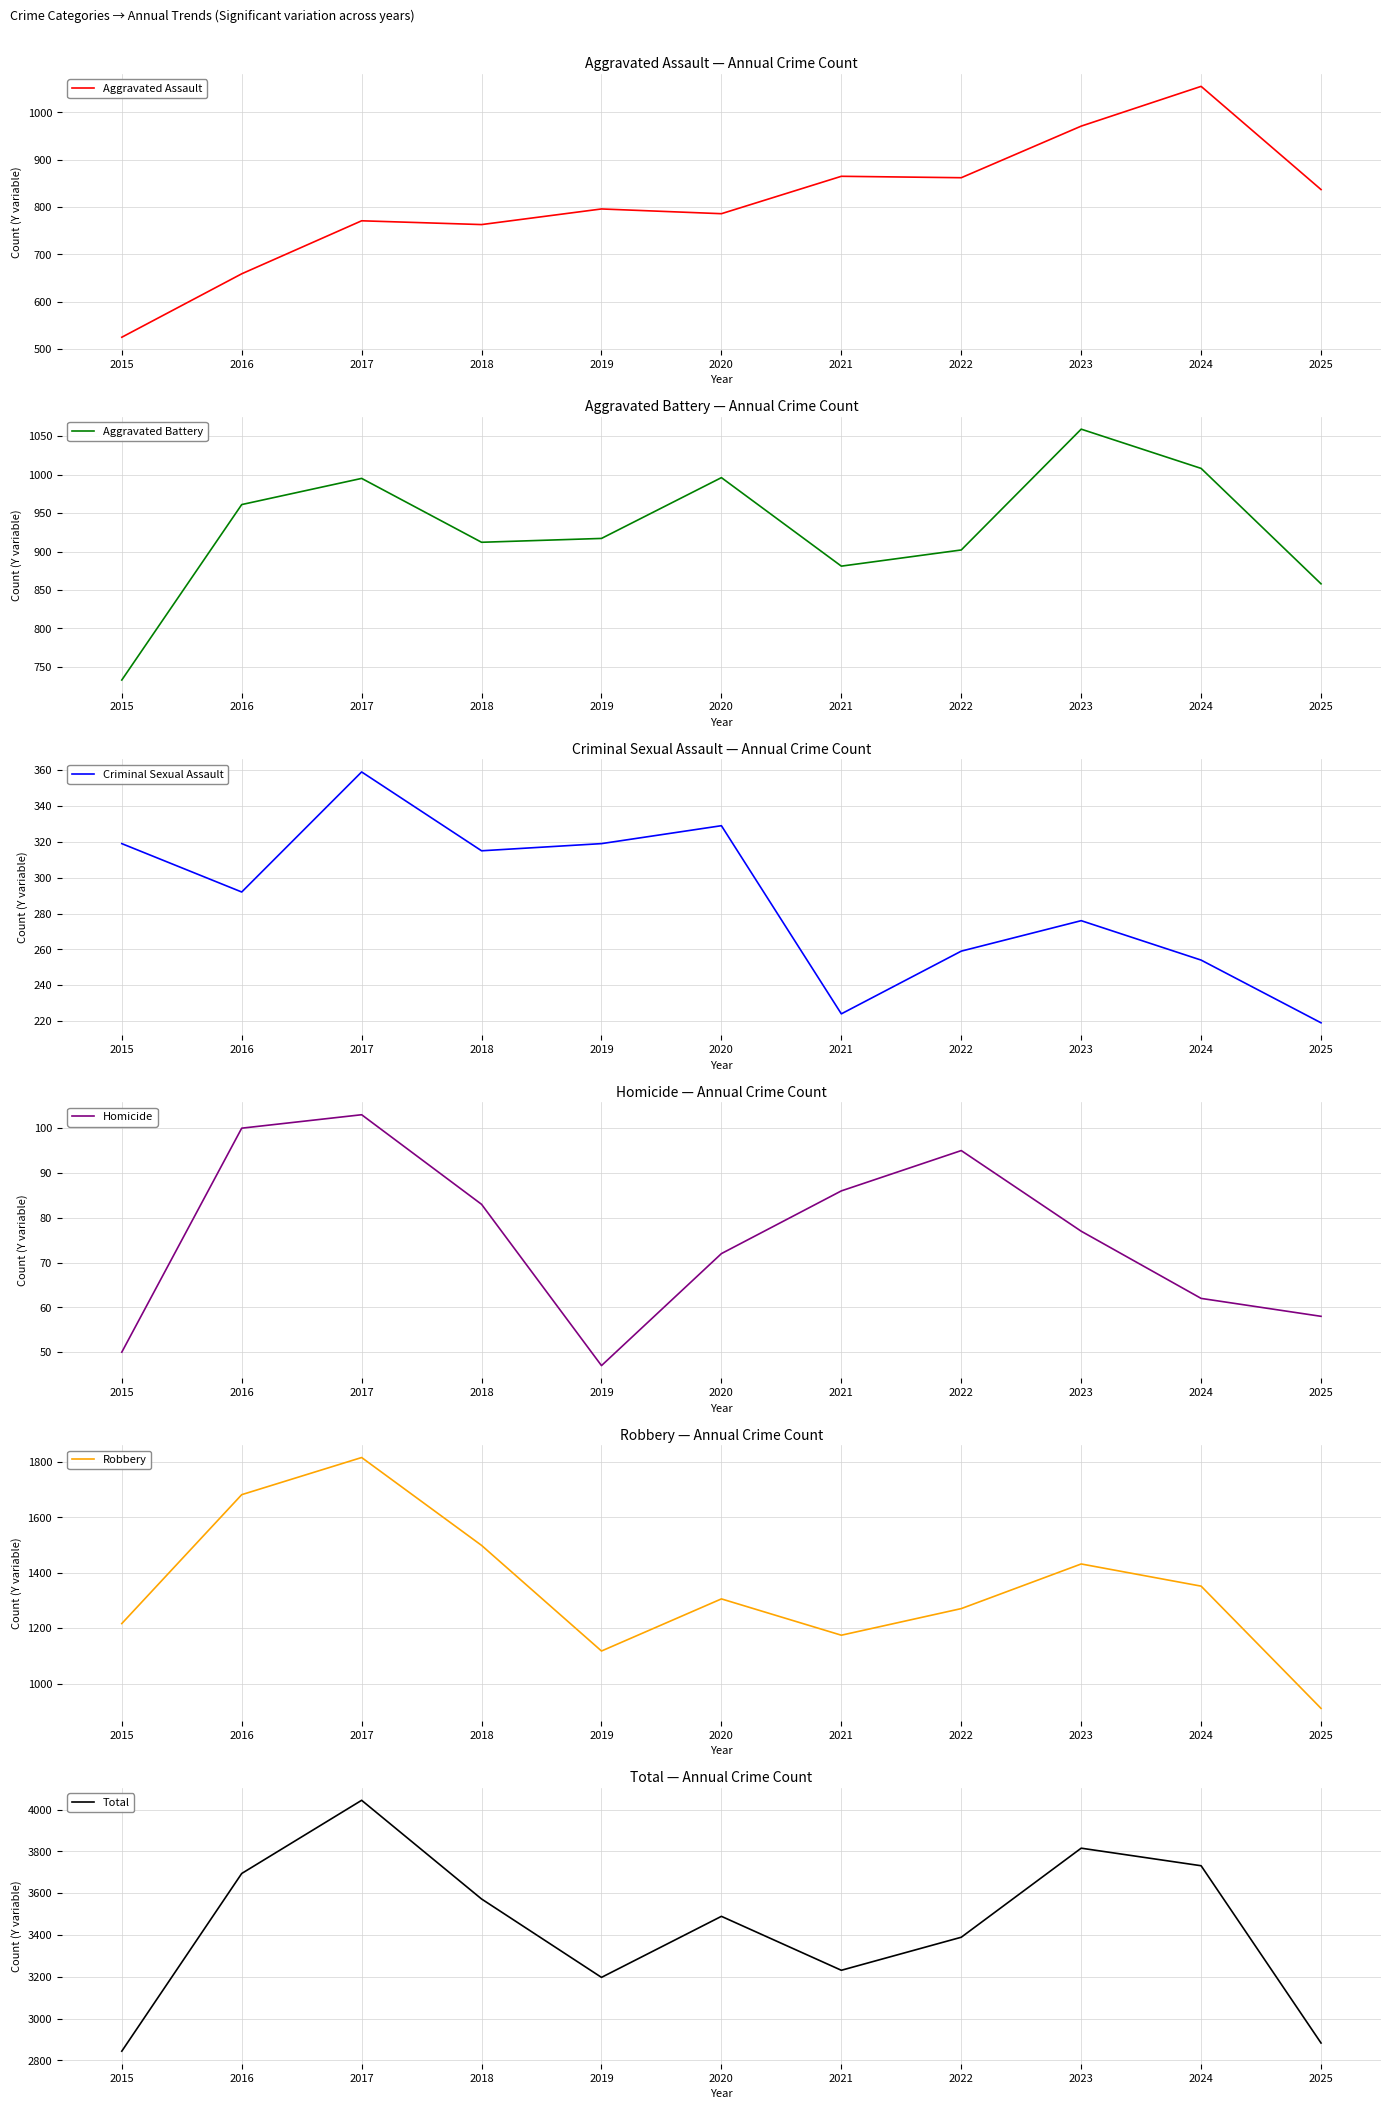

At which category is the sum across all series the highest?

2017